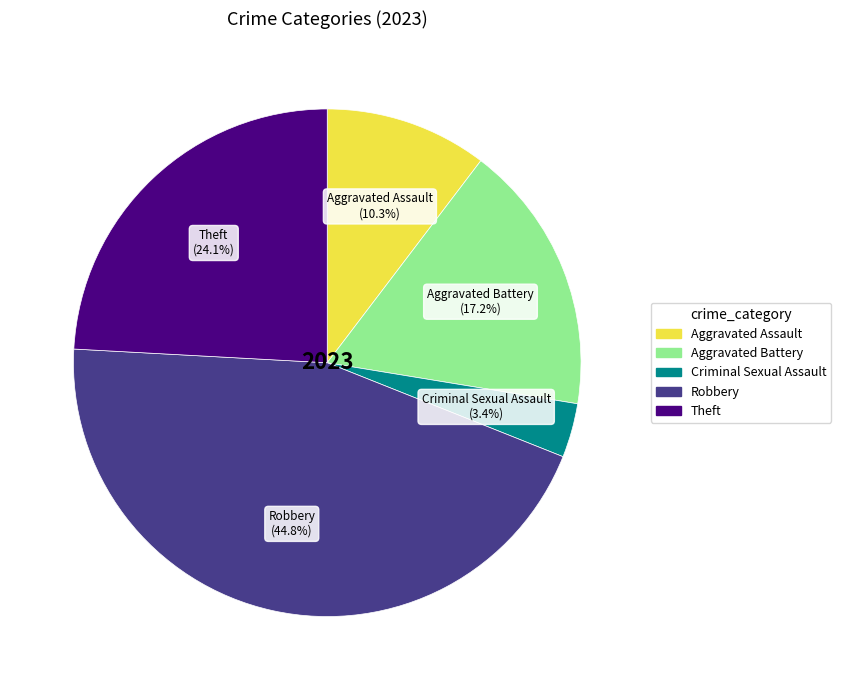

To the nearest percent, what is the difference between the largest and smallest slice percentages?

41%